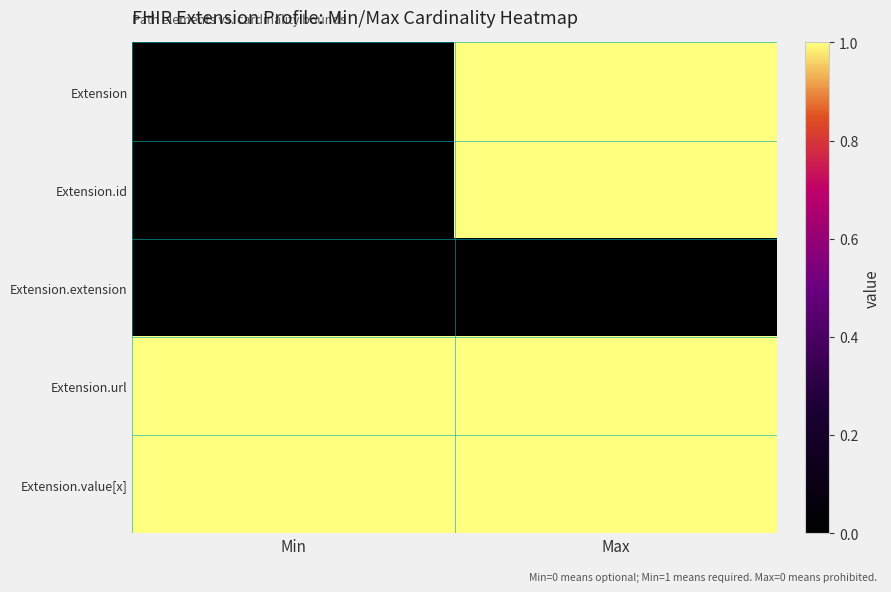

At how many categories does at least one series exceed 0?

2